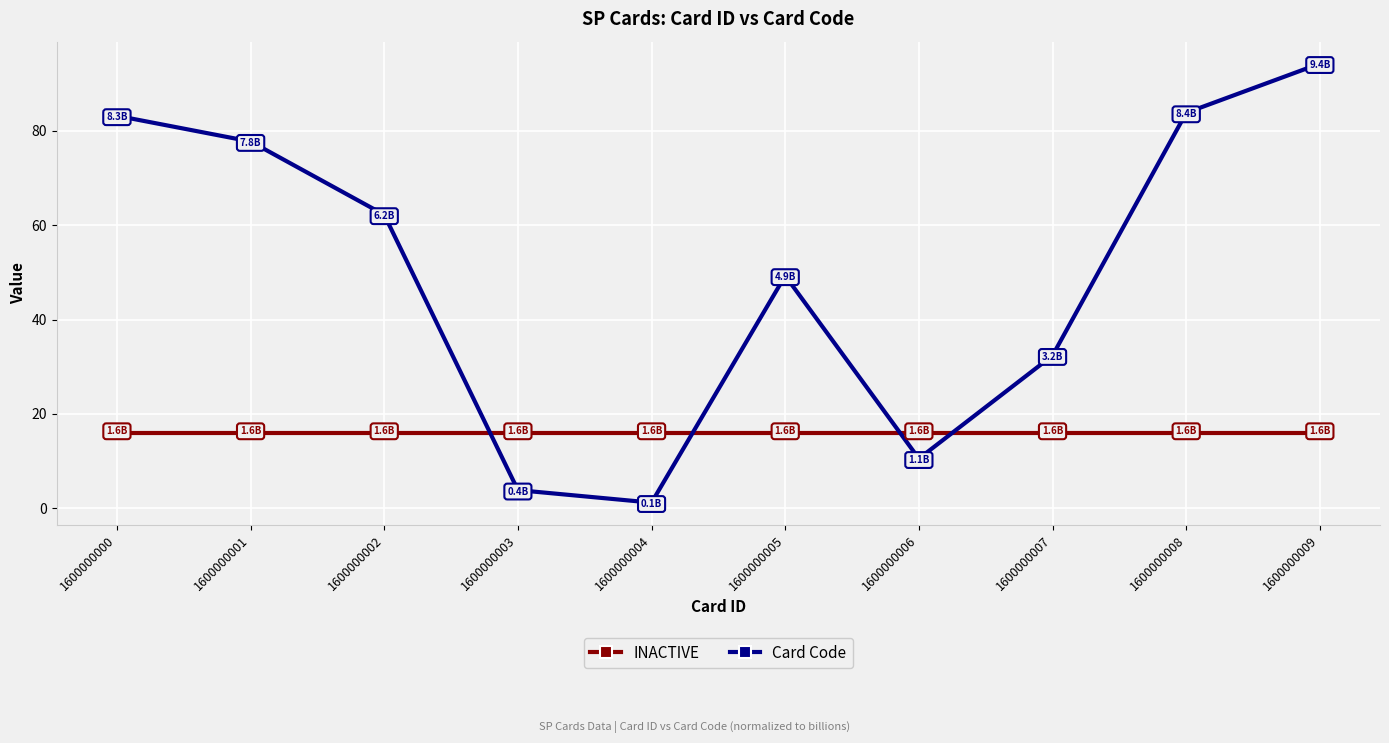

Does the chart display data point markers on the line(s)?

Yes